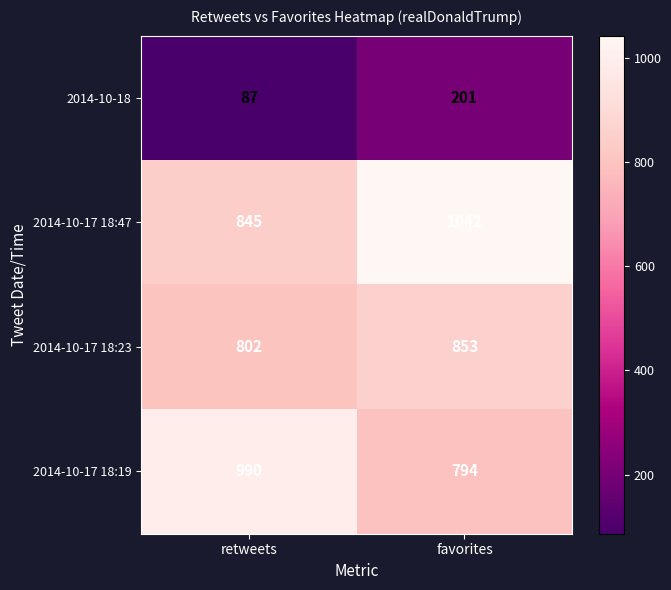

Reading left to right, transcribe all the data shown in this chart.

2014-10-18: retweets=87	favorites=201
2014-10-17 18:47: retweets=845	favorites=1042
2014-10-17 18:23: retweets=802	favorites=853
2014-10-17 18:19: retweets=990	favorites=794